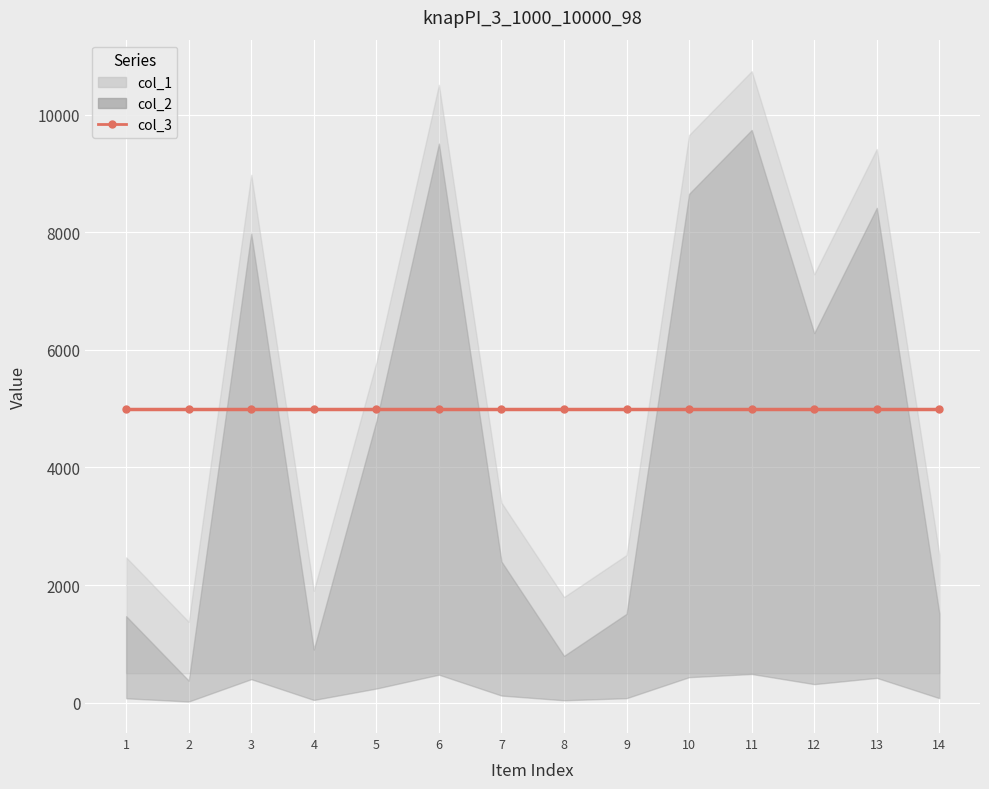

Which has a higher value, 5 or 3?

3